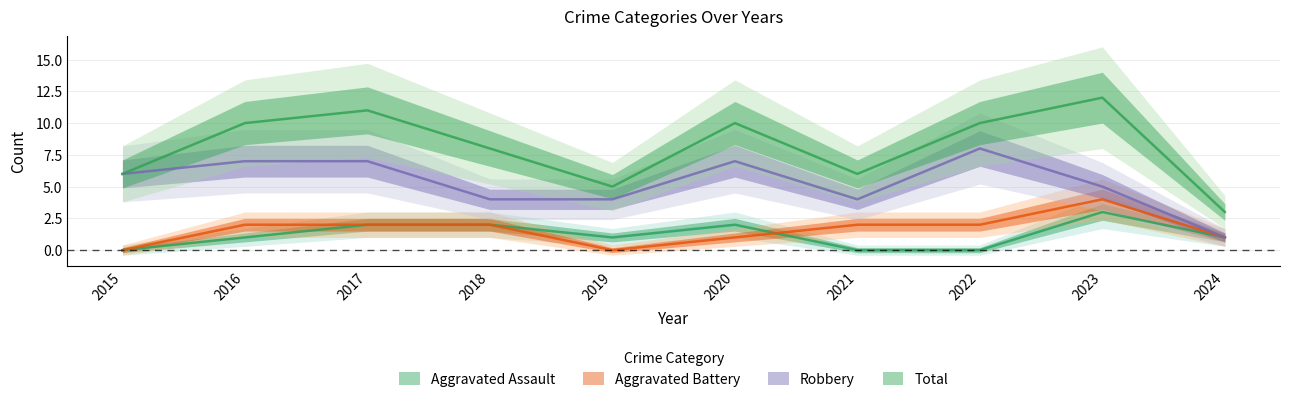

At which category is the sum across all series the highest?

2023